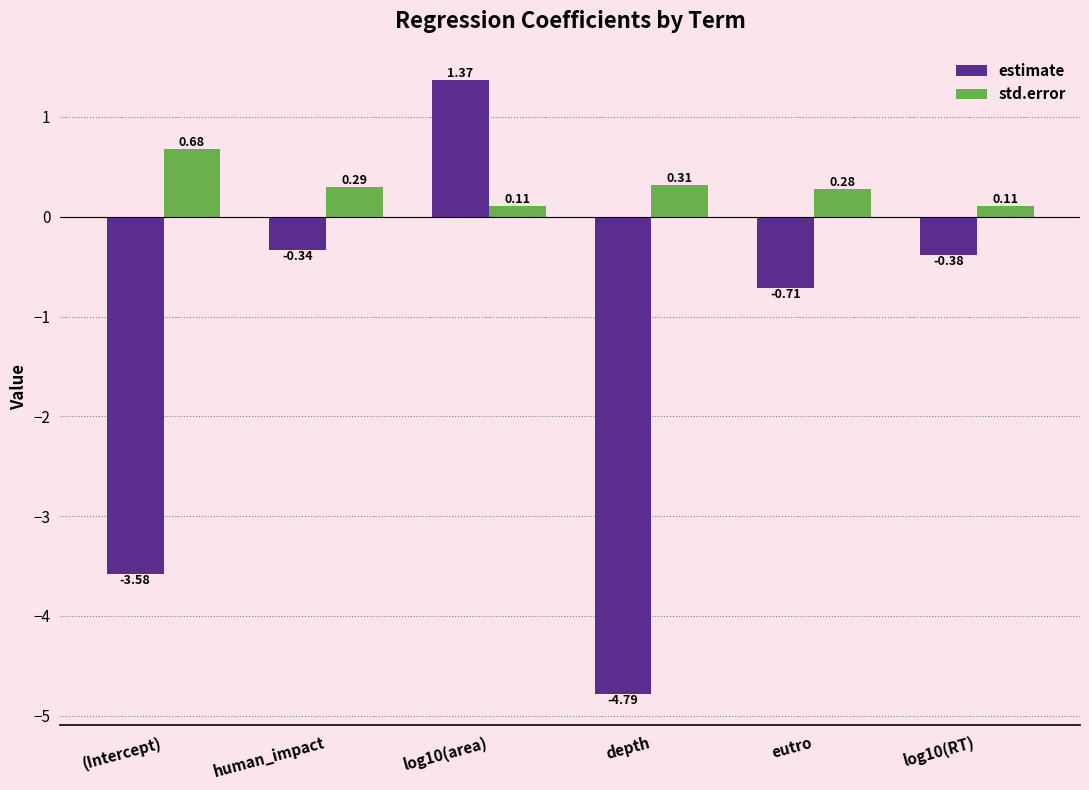

What is the approximate value of estimate at depth?

-4.8